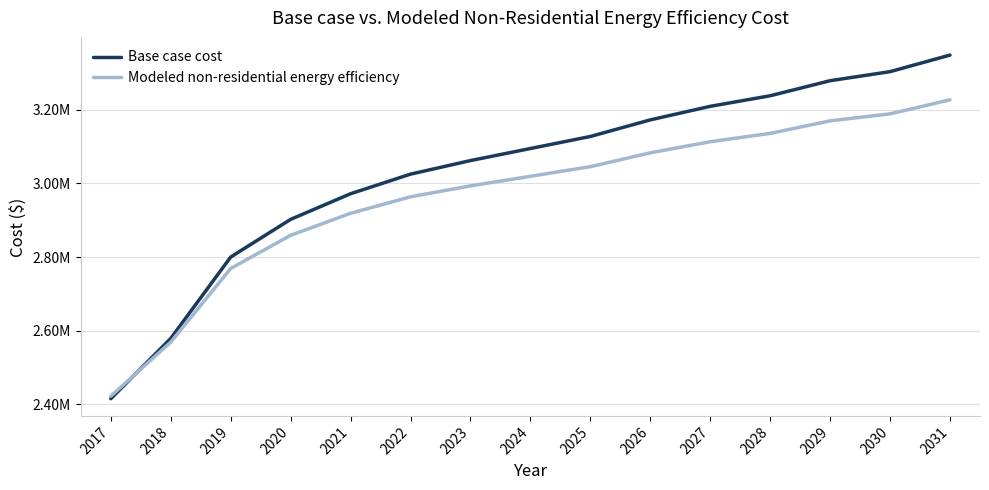

What is the value of the Modeled non-residential energy efficiency point at the 6th from the left?

2963699.9